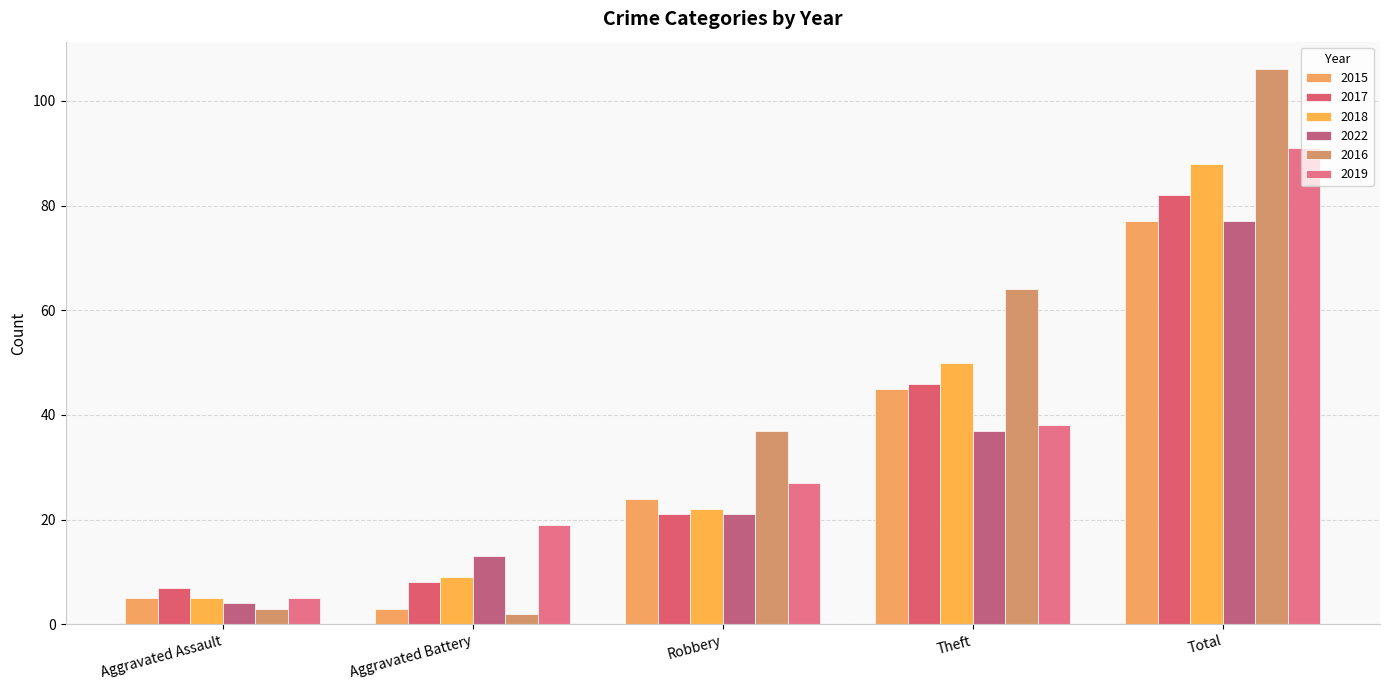

How many series are shown in this chart?

6